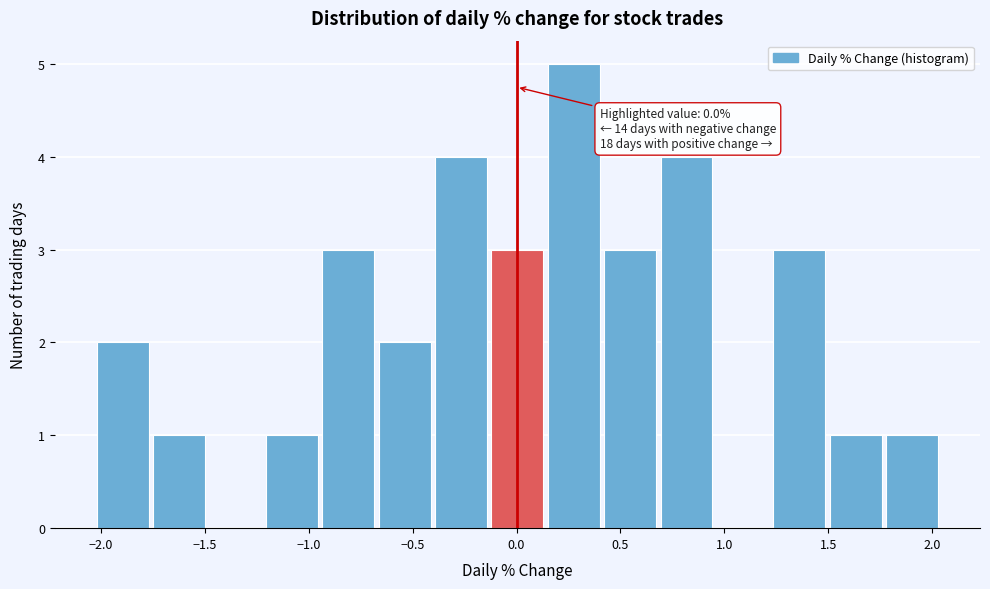

Which range on the x-axis has the tallest bar?

0.15 to 0.40